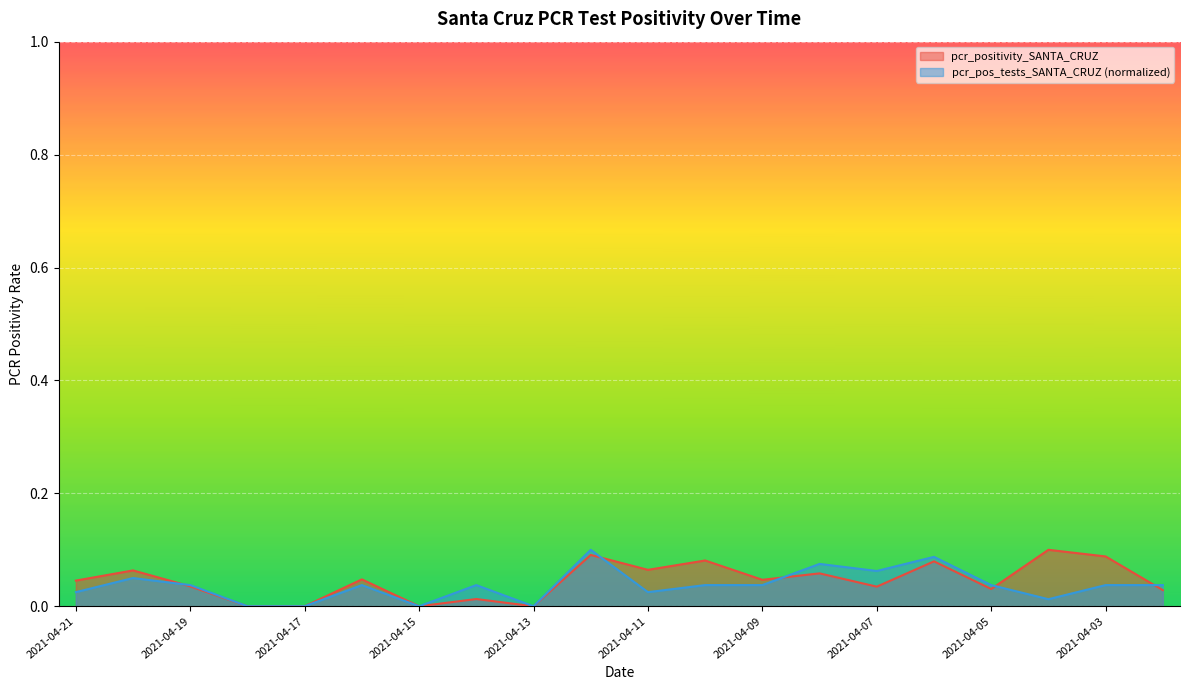

The pcr_positivity_SANTA_CRUZ series shows 0.0 at 2021-04-12. True or false?

False